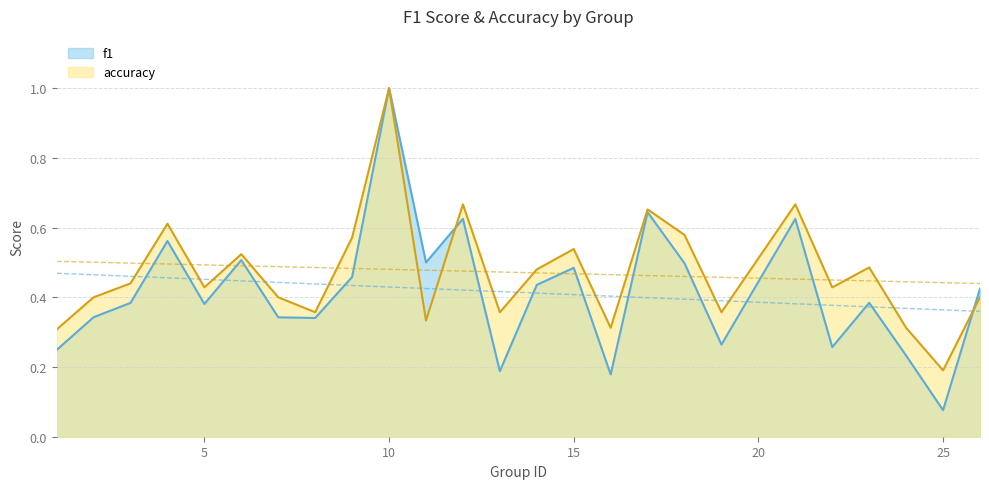

Rank the series by their average value, from highest to lowest.

accuracy, f1